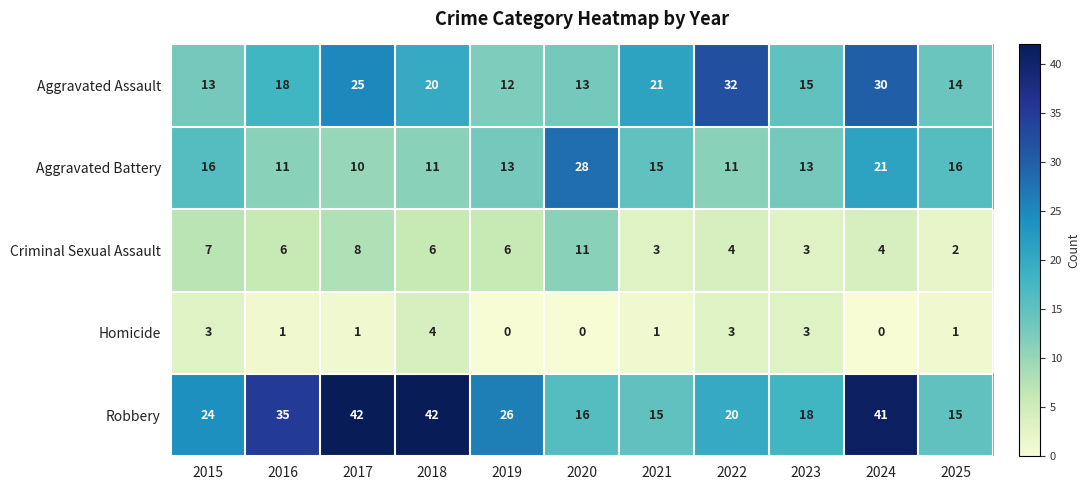

How many categories are shown in the chart?

11